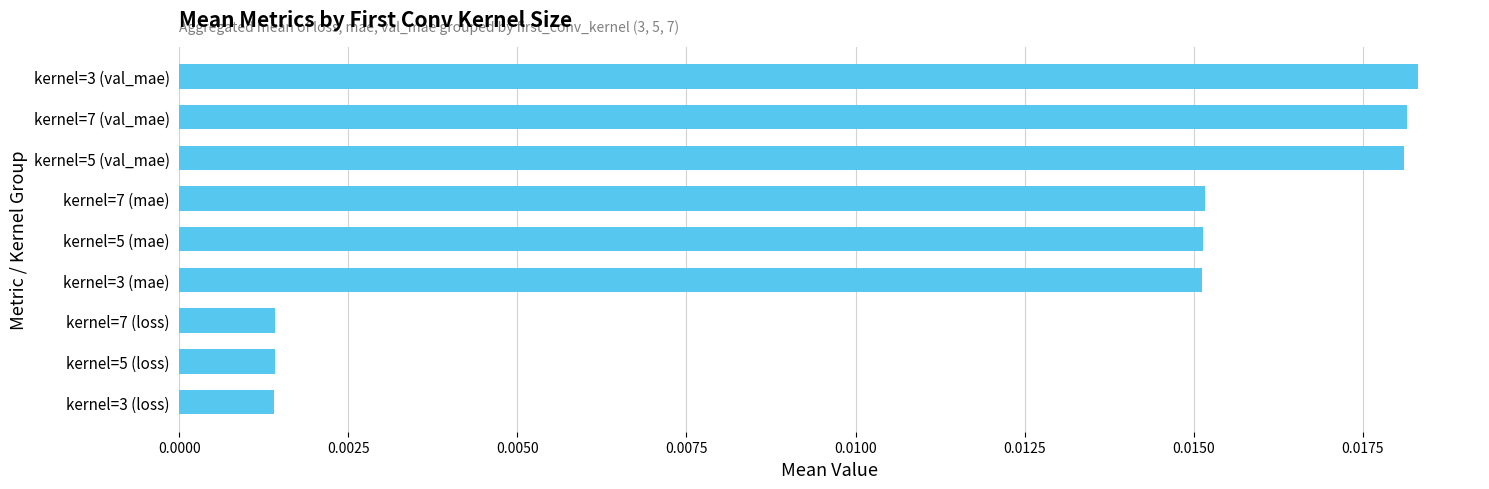

Which has a higher value, kernel=3 (loss) or kernel=3 (mae)?

kernel=3 (mae)